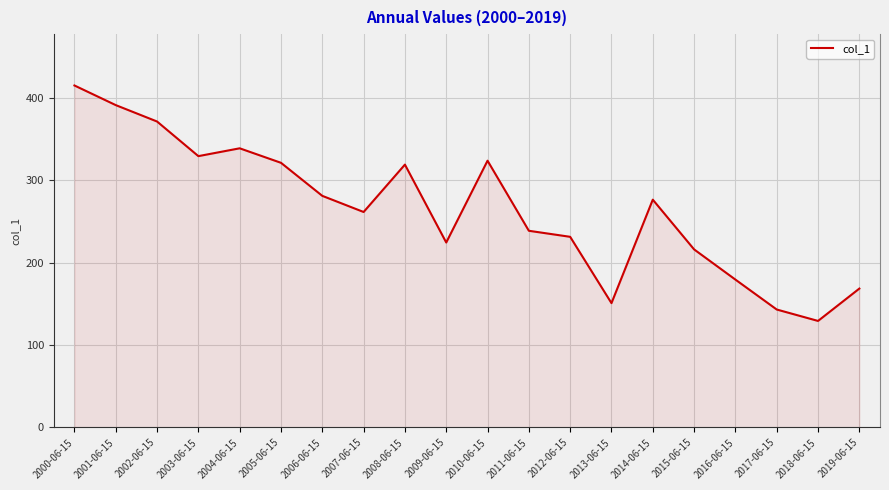

Which label corresponds to the largest value in the chart?

2000-06-15